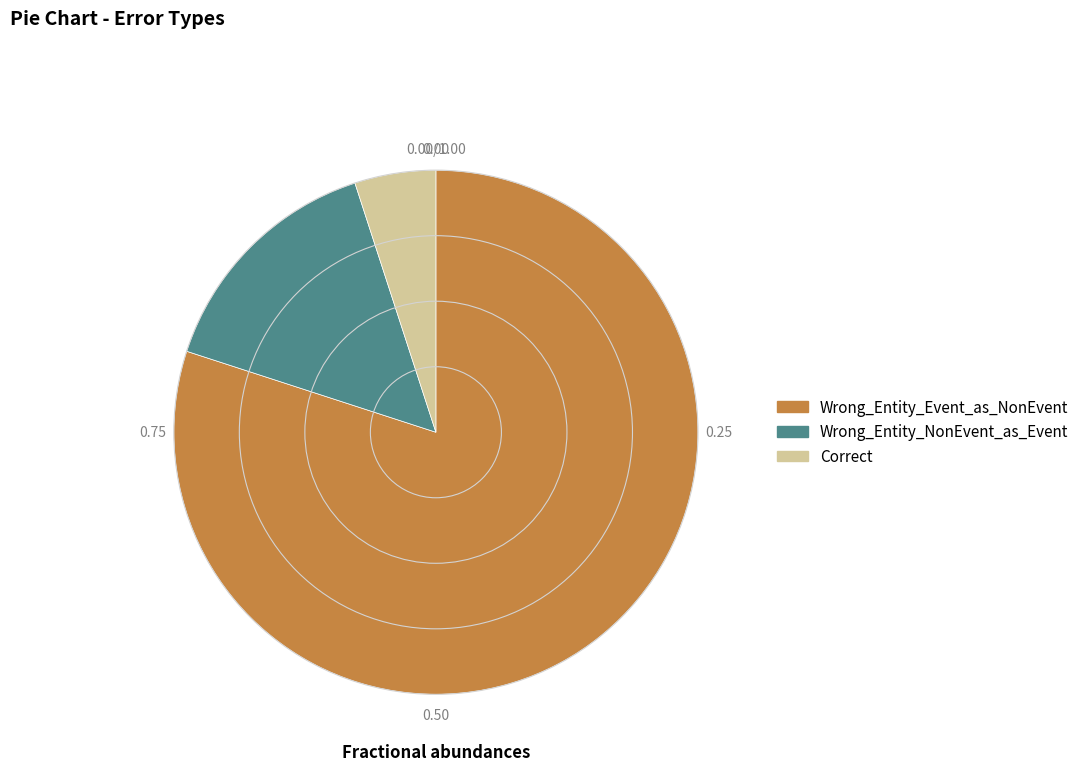

Between Wrong_Entity_Event_as_NonEvent and Wrong_Entity_NonEvent_as_Event, which is larger?

Wrong_Entity_Event_as_NonEvent